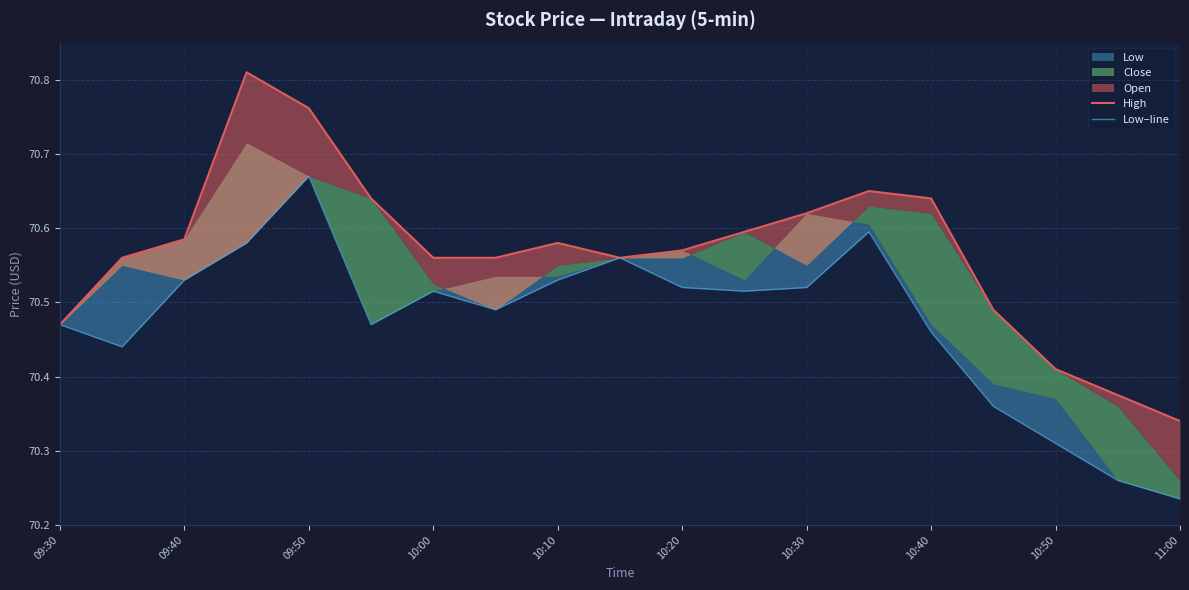

Does the chart have visible grid lines?

Yes